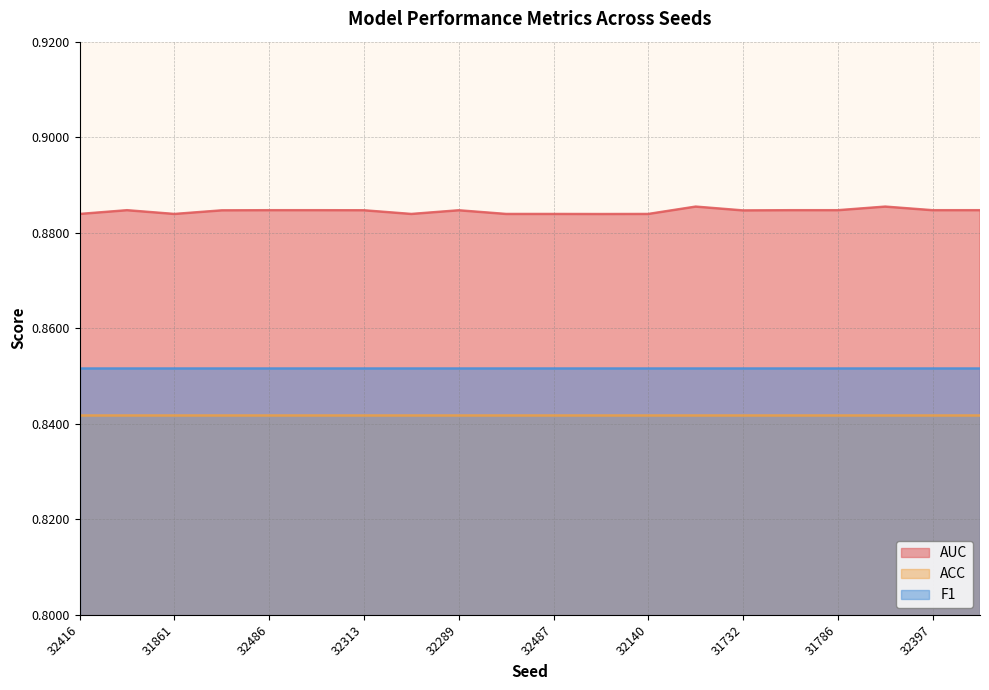

Rank the series by their average value, from highest to lowest.

AUC, F1, ACC